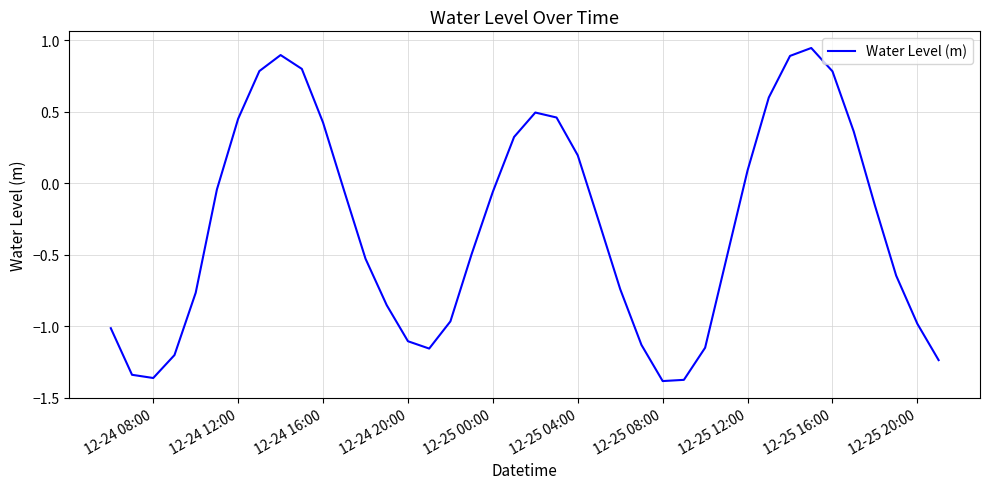

What is the difference between the maximum and minimum values?

2.3